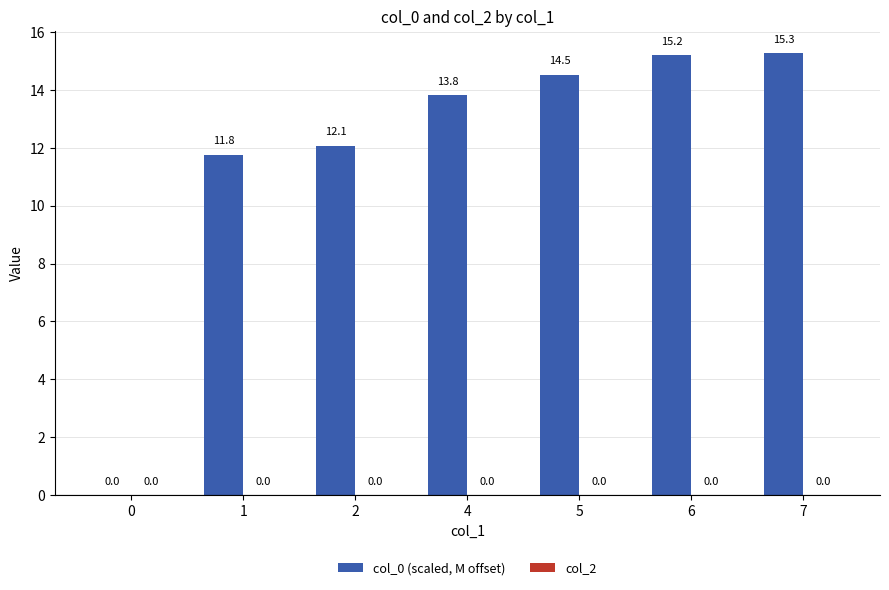

What is the sum of the values at 7 and 0?

15.3